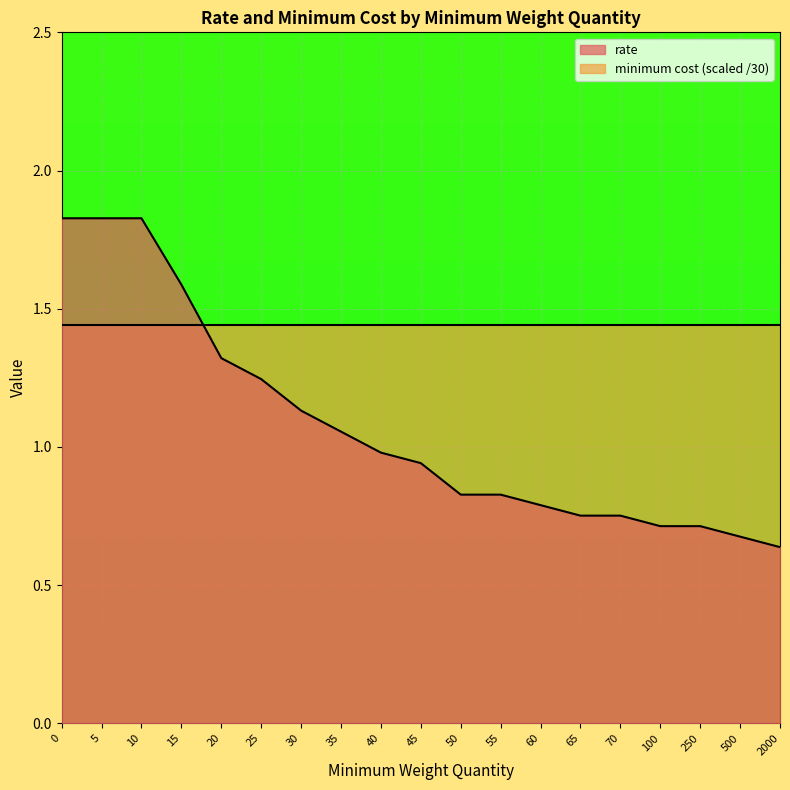

What is the value of the 1st point from the left?

1.8